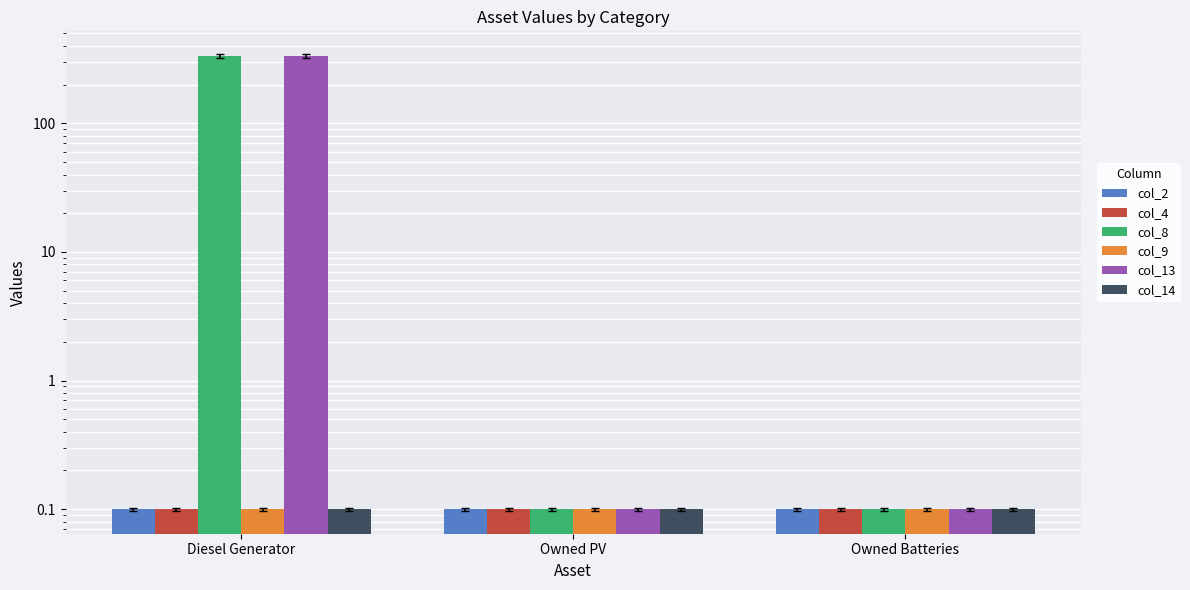

Between Owned PV and Diesel Generator, which is larger?

Owned PV